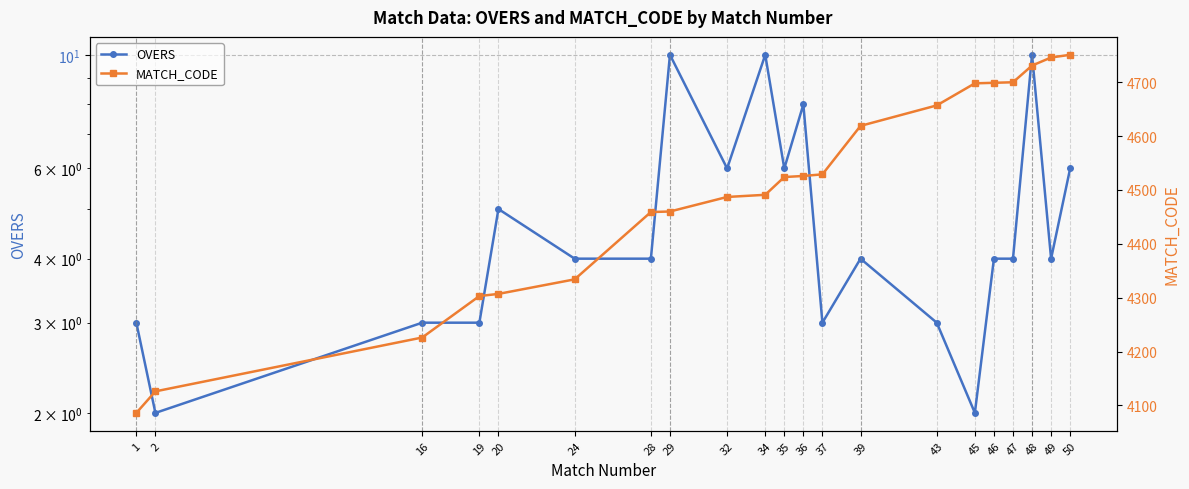

True or false: MATCH_CODE and OVERS intersect in this chart.

False